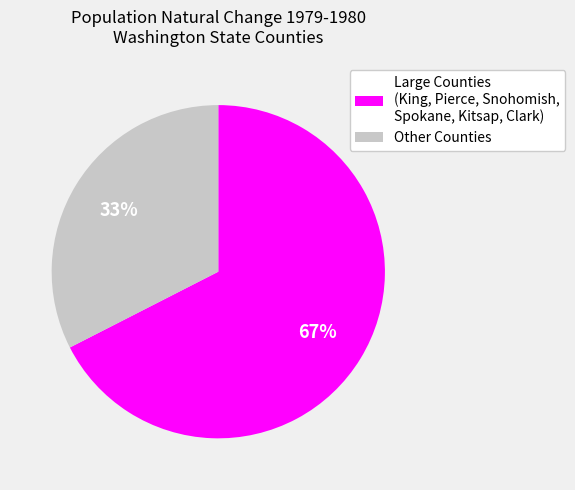

Do Large Counties (King, Pierce, Snohomish, Spokane, Kitsap, Clark) and Other Counties together represent more than half of the pie?

Yes